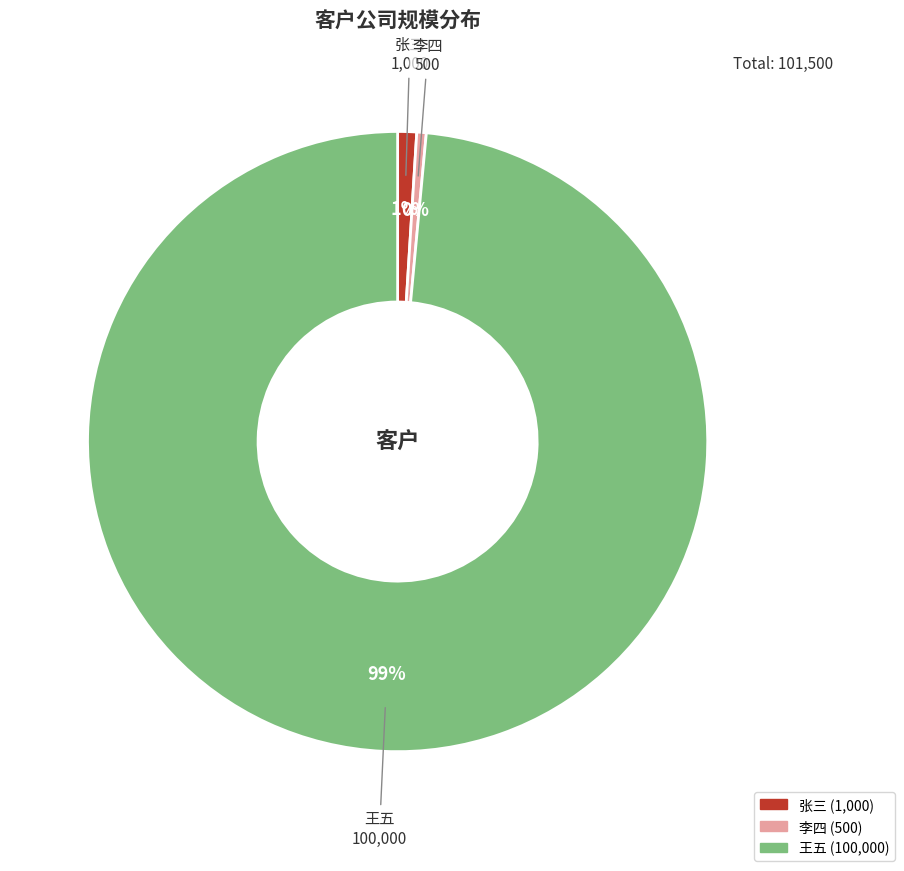

Combined, do 张三 and 王五 account for over 50%?

Yes